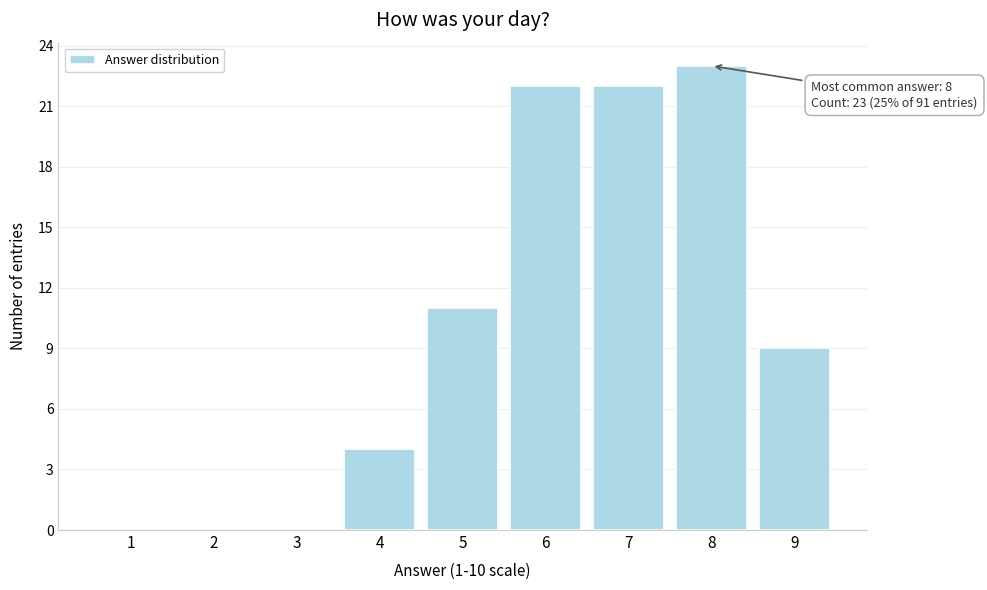

Reading right to left, what are all the values shown in this chart?

9=9	8=23	7=22	6=22	5=11	4=4	3=0	2=0	1=0